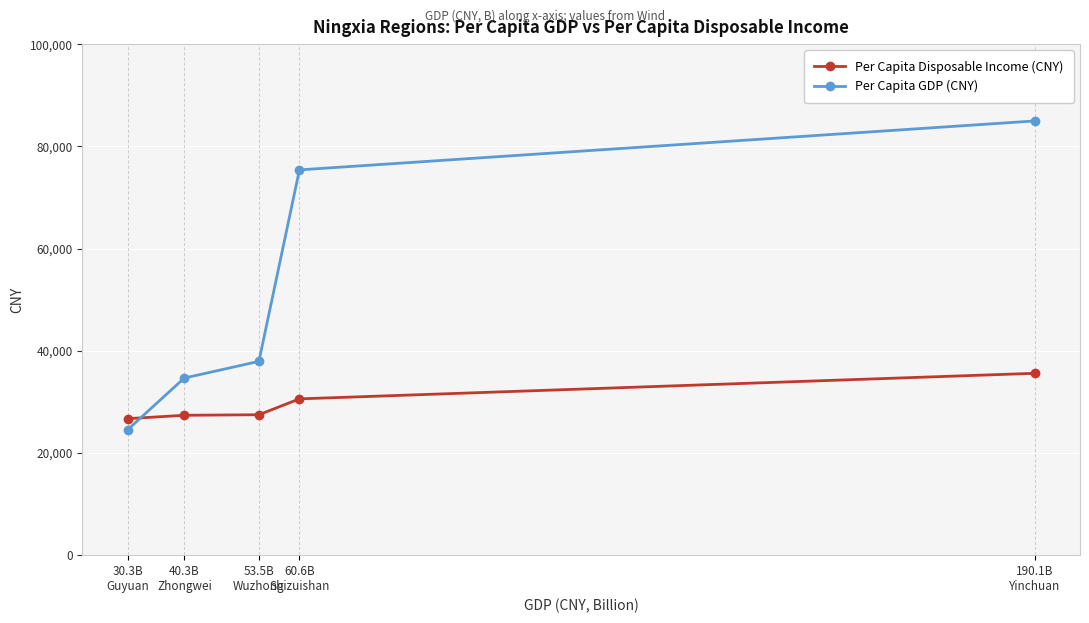

Which series has the widest spread of values?

Per Capita GDP (CNY)